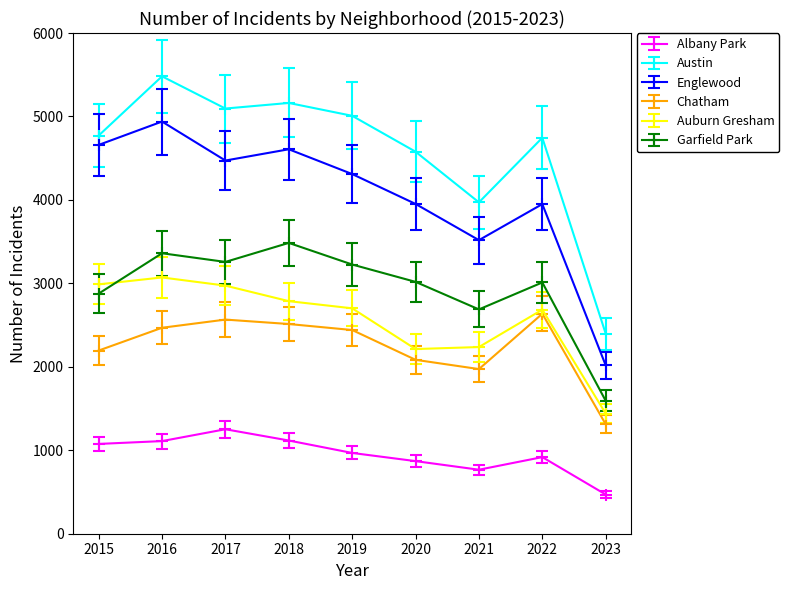

What is the difference between the maximum and minimum values in the Austin series?

3083